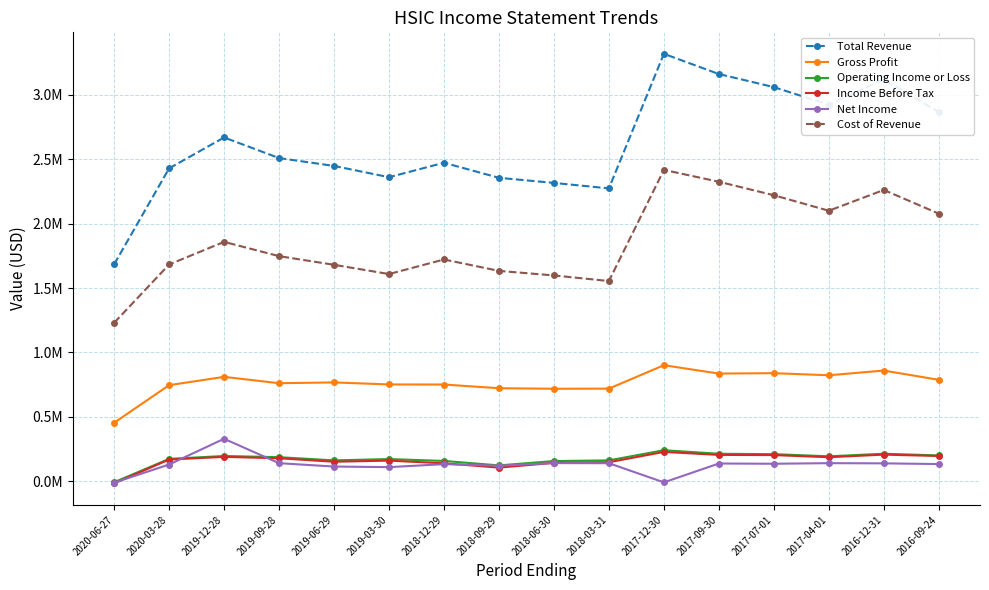

In Cost of Revenue, how many points are lower than both neighbors (excluding endpoints)?

3